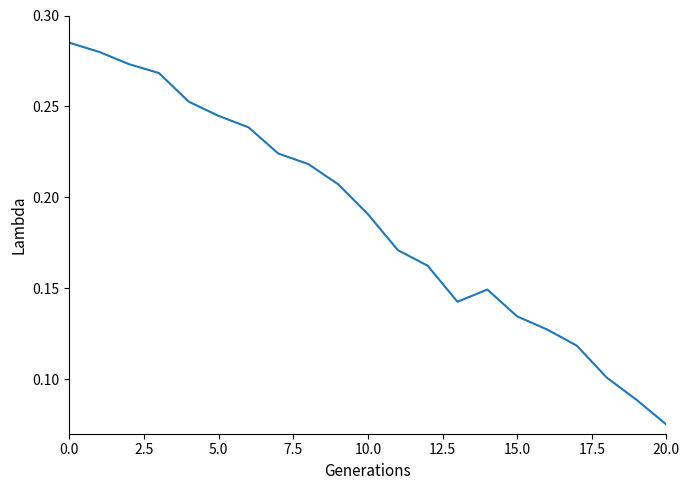

How many lines are shown in the chart?

1